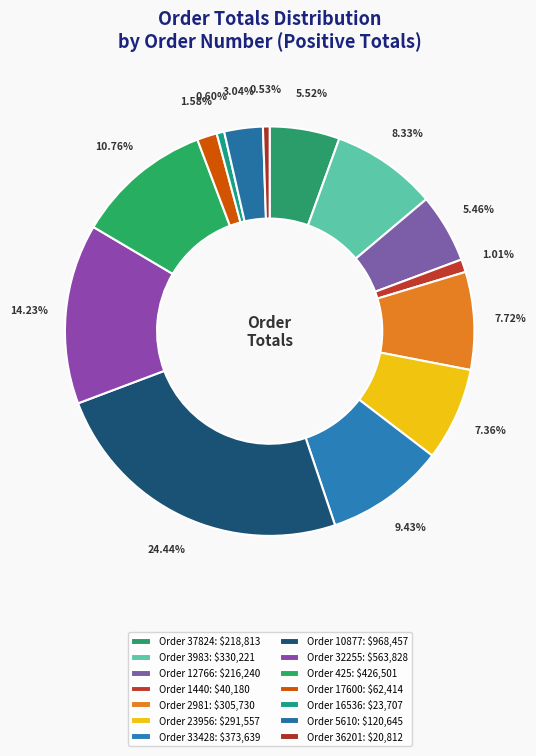

Count the number of slices in the pie.

14